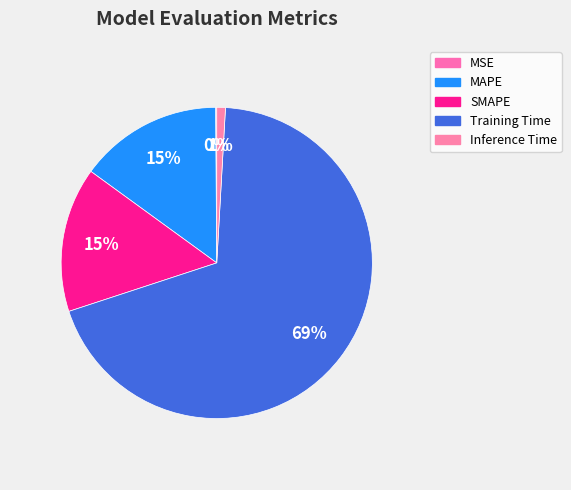

To the nearest percent, what is the combined percentage of Training Time and MAPE?

84%